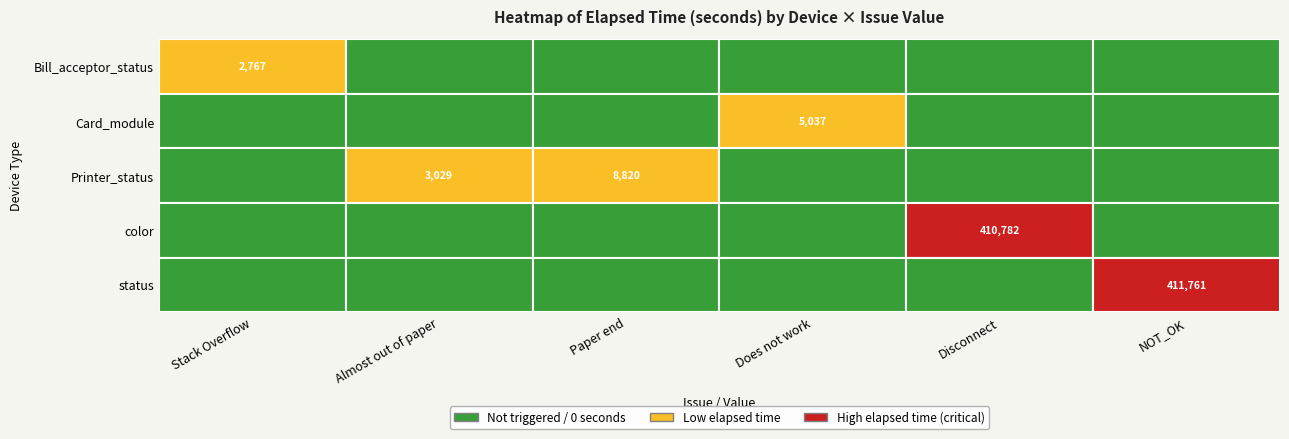

Which series has the largest total across all categories?

status